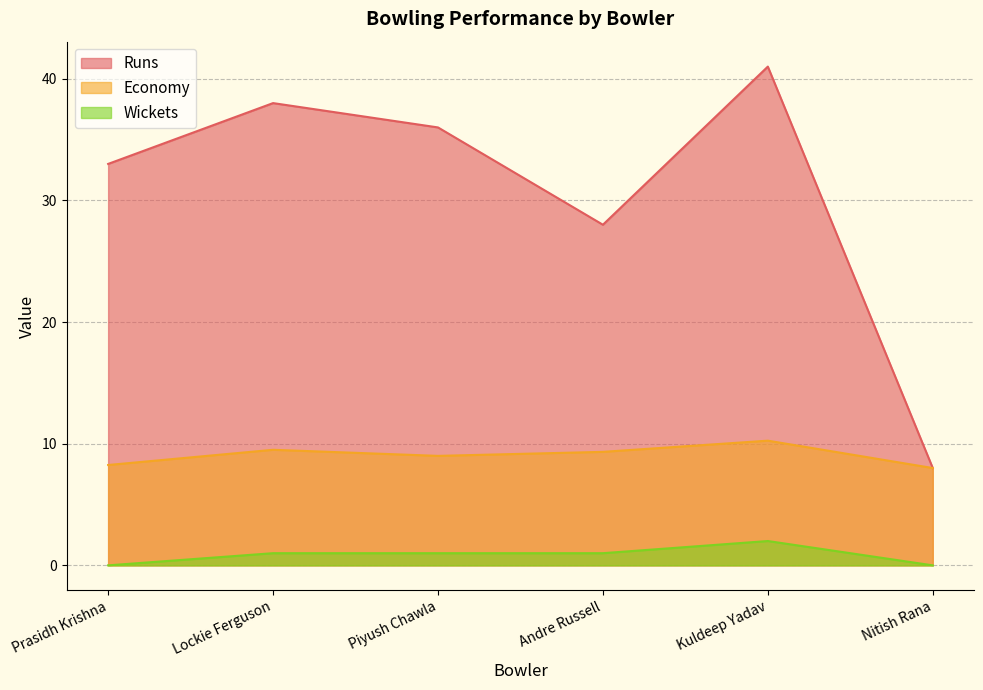

Which series changed the most between Lockie Ferguson and Nitish Rana?

Runs